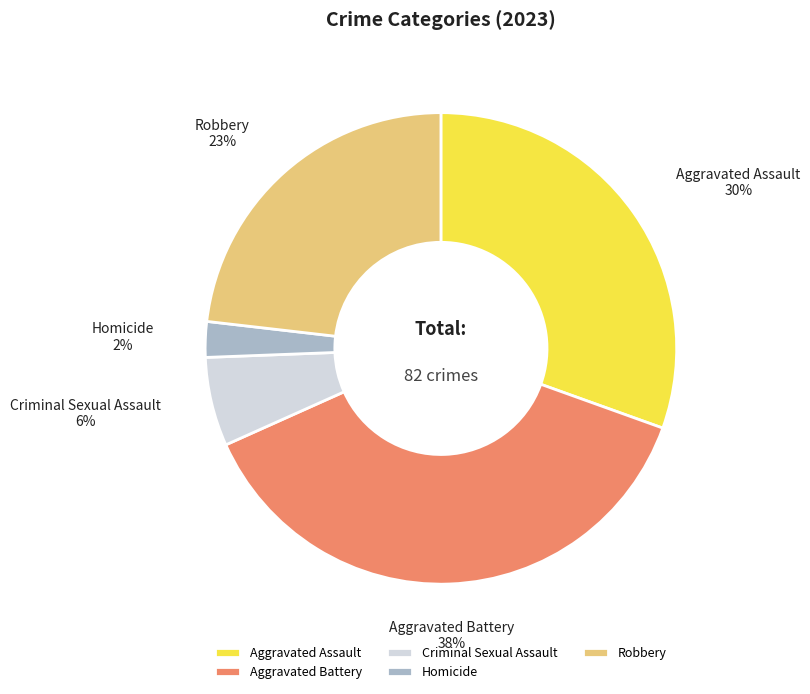

To the nearest percent, what is the difference between the Criminal Sexual Assault and Aggravated Assault slice percentages?

24%